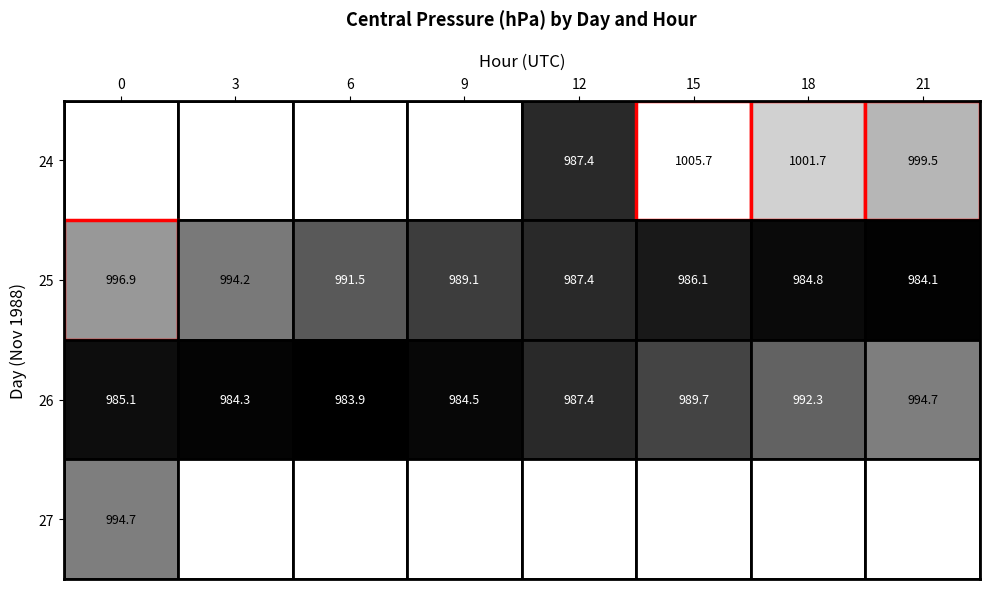

Which series has the largest range (max minus min)?

24